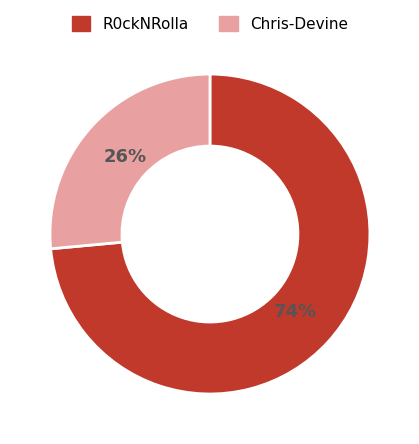

To the nearest percent, what is the combined percentage of Chris-Devine and R0ckNRolla?

100%